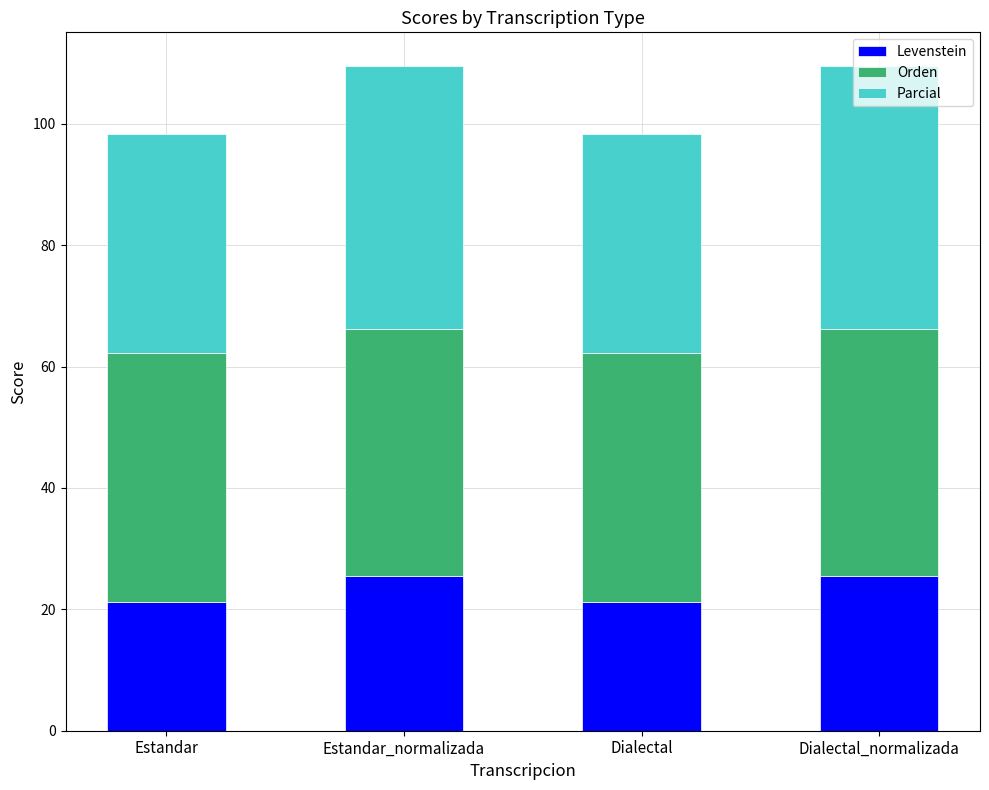

What is the difference between the Levenstein values at Estandar and Dialectal_normalizada?

4.2